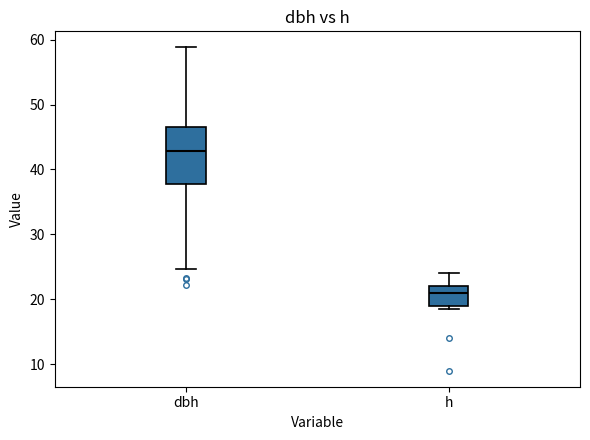

Comparing the boxes themselves (not the whiskers), which one is the tallest?

dbh